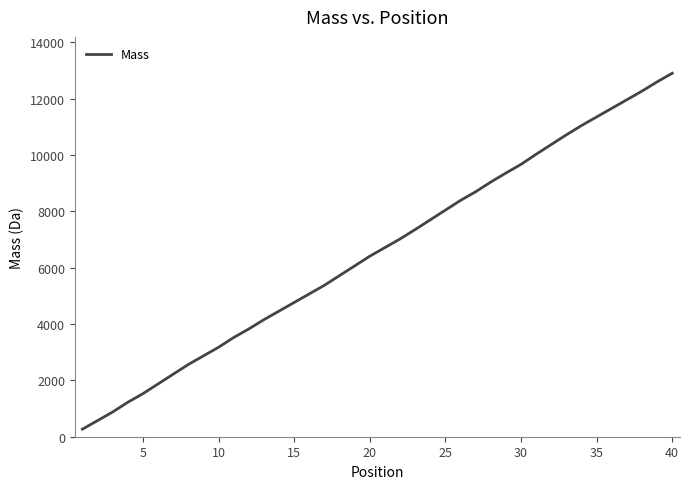

What is the minimum value shown in the chart?

267.1